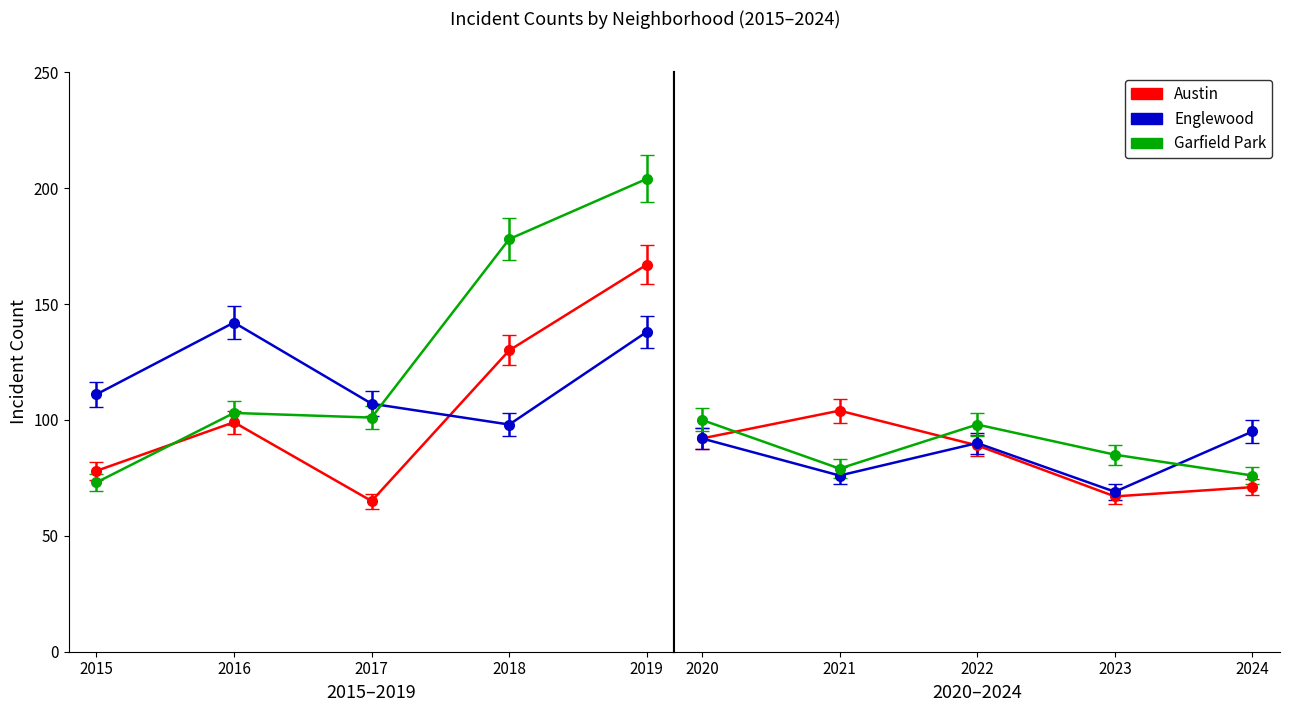

What is the total value across all series at 2016?

344